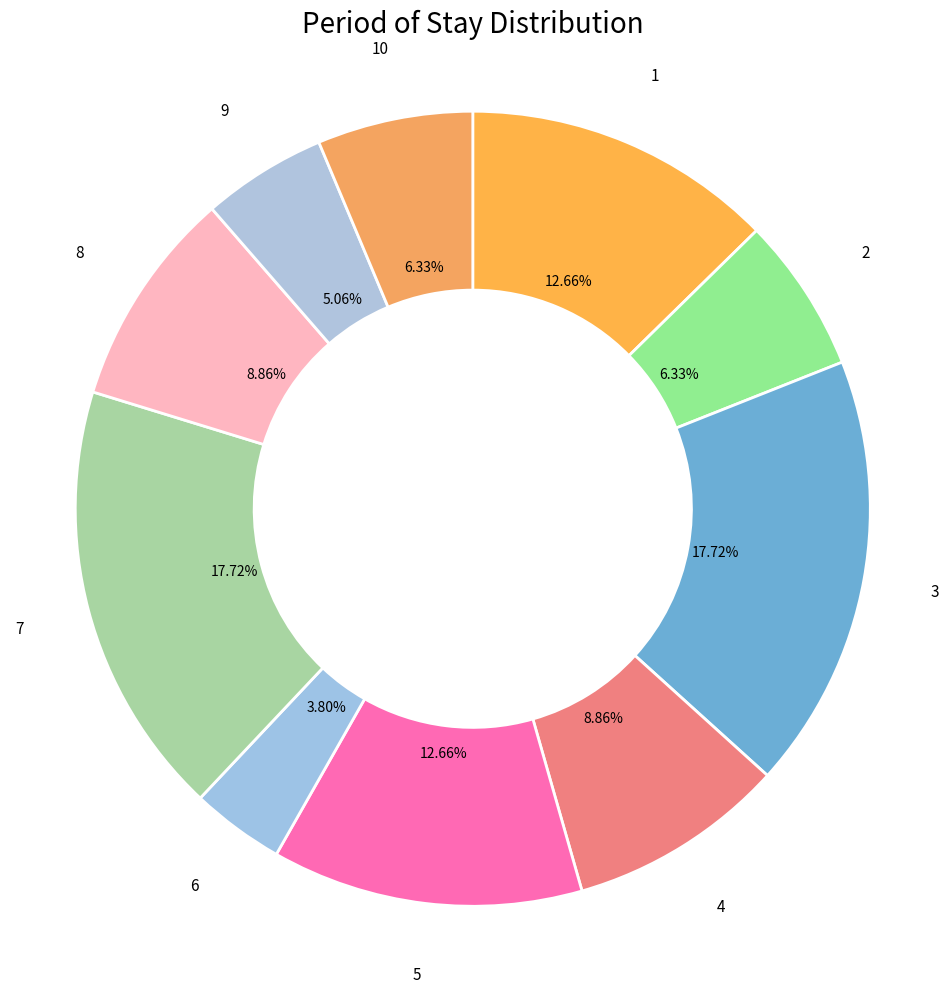

Count the number of slices in the pie.

10